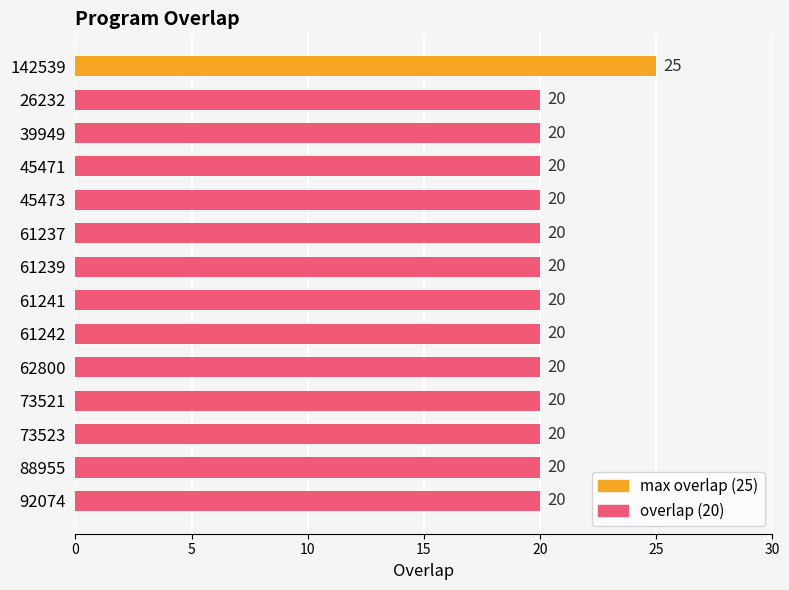

What is the label of the 11th bar from the top?

73521